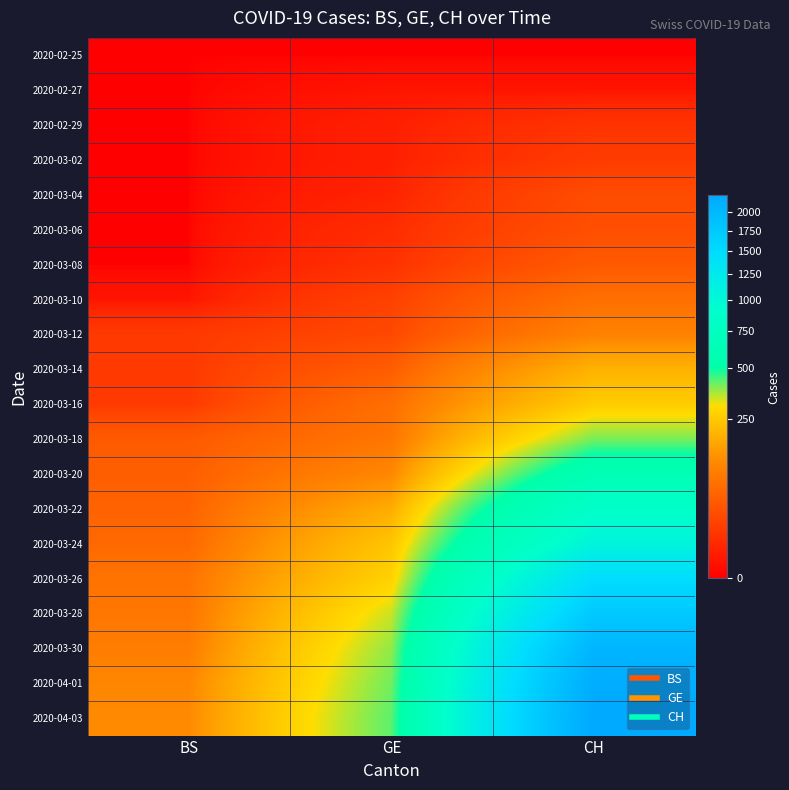

At how many categories does at least one series exceed 760?

1